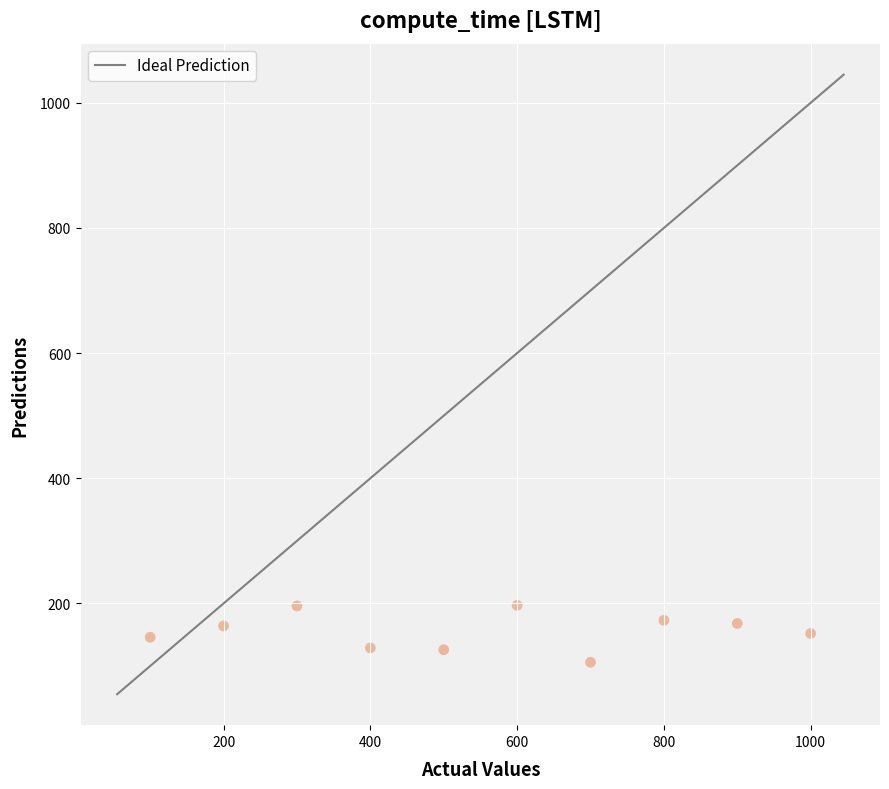

What is the average X value?

550